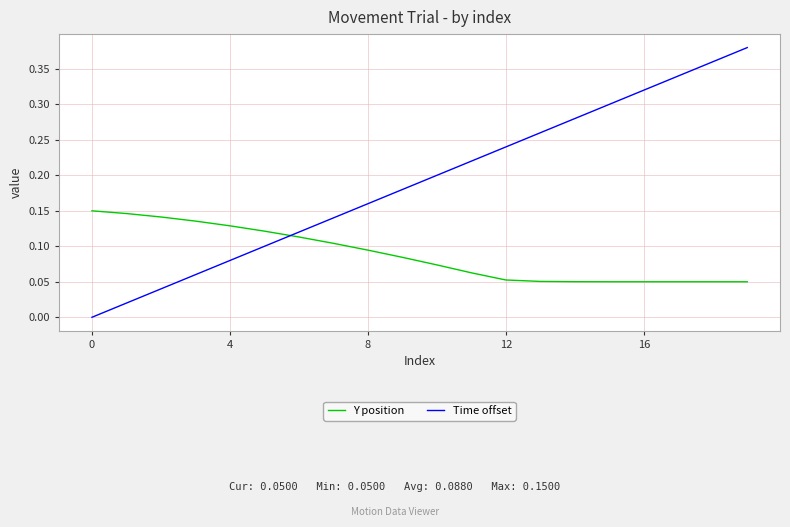

Which series has the widest spread of values?

Time offset